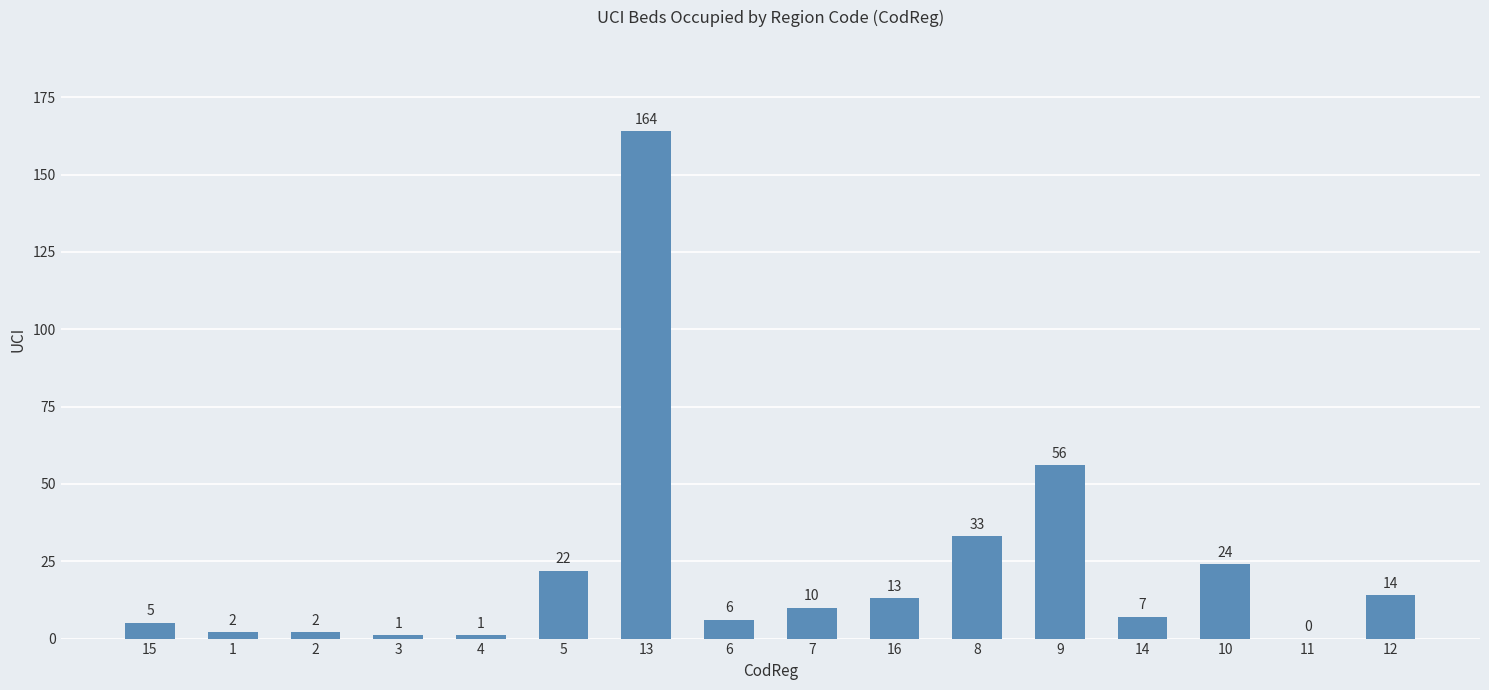

At which label does the data first exceed 10?

5